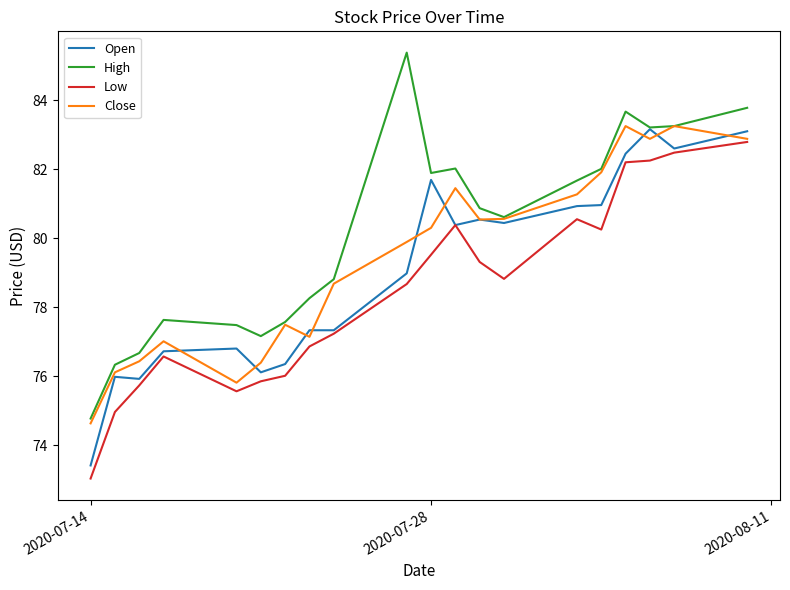

What is the average value of the Open series?

79.1